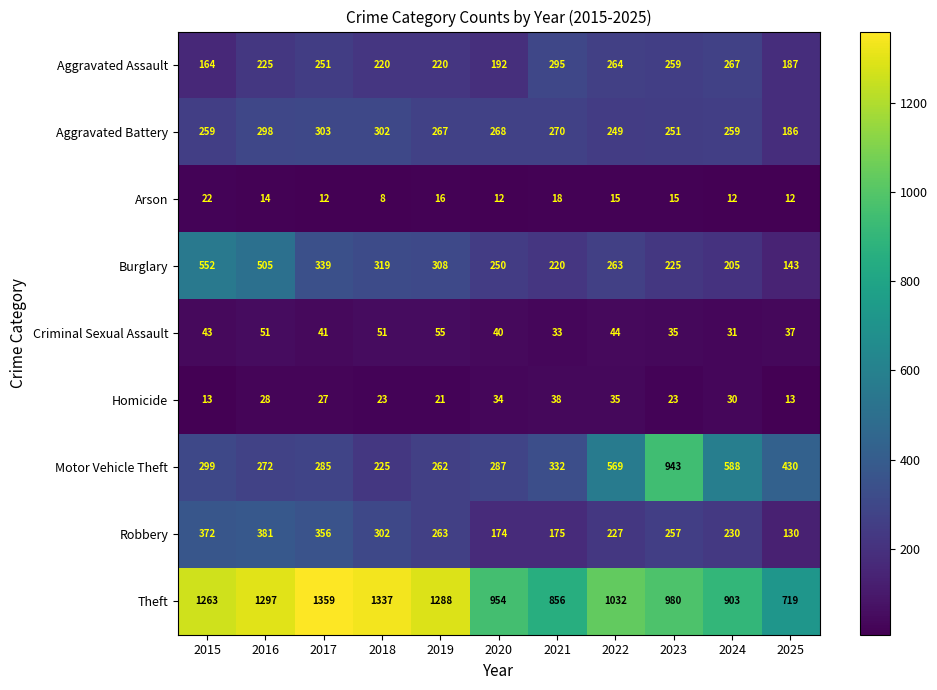

Count the number of categories in the chart.

11